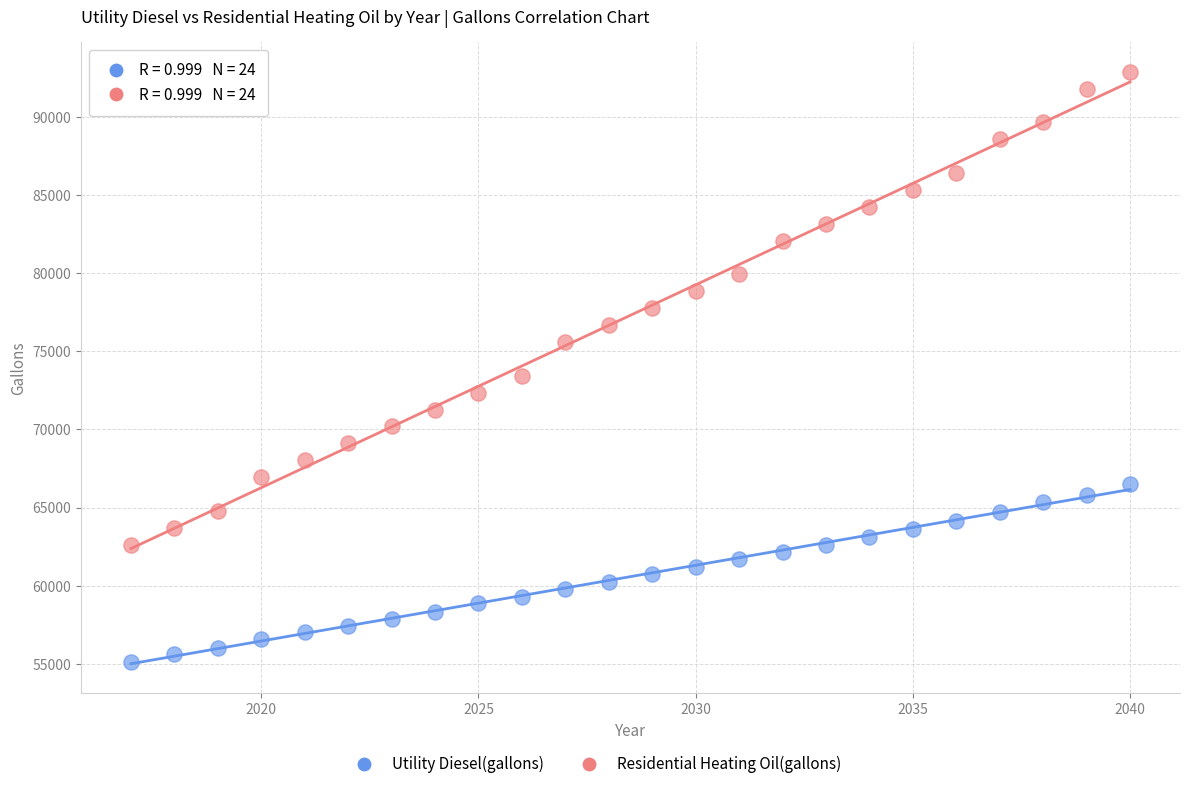

Which series contains the lowest Y value?

Utility Diesel(gallons)